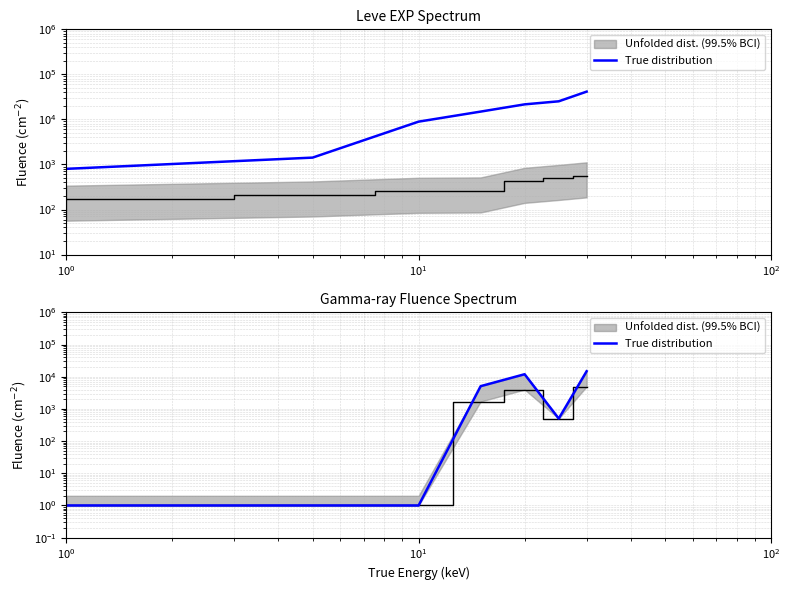

The chart shows a value of 1.4 at $\mathdefault{10^{0}}$. True or false?

False